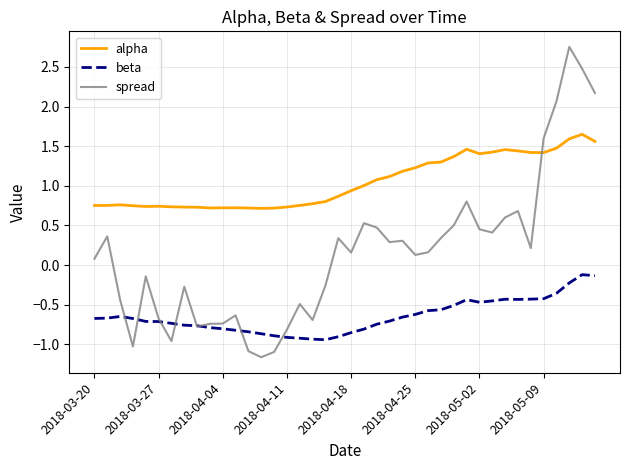

What is the minimum value shown in the chart?

-1.2